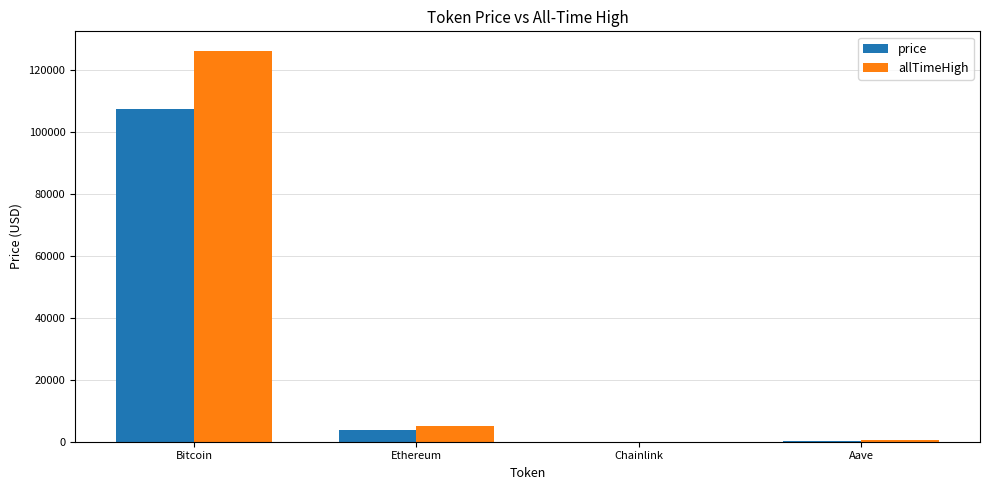

What is the sum of all price values?

111335.2